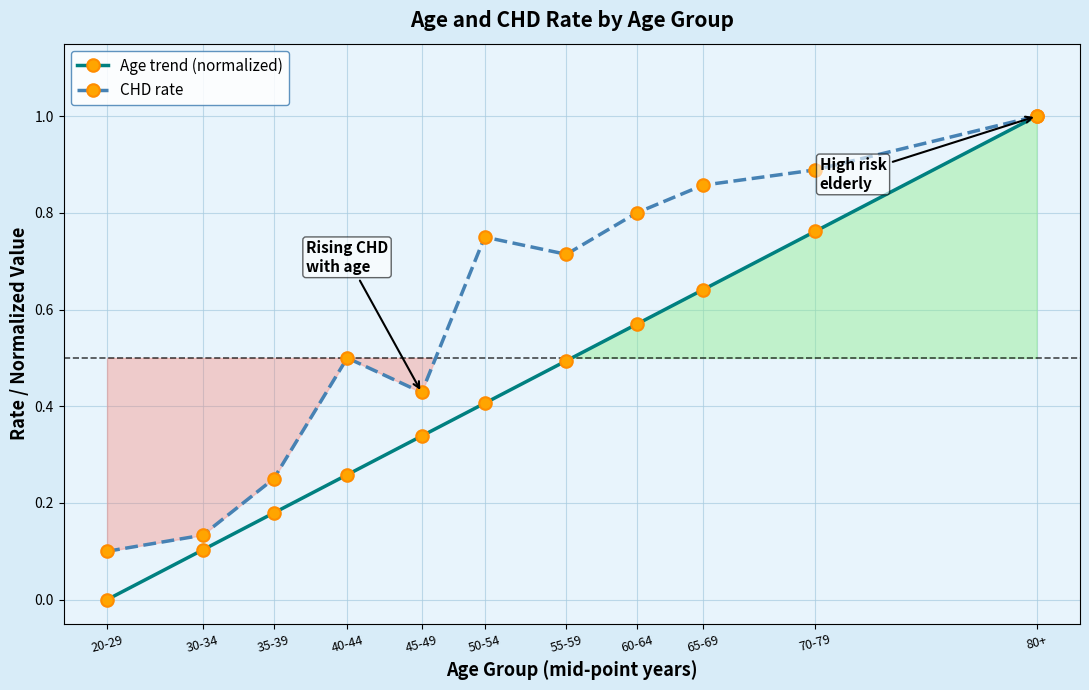

Is it true that Age trend (normalized) equals 1.0 at 70-79?

False